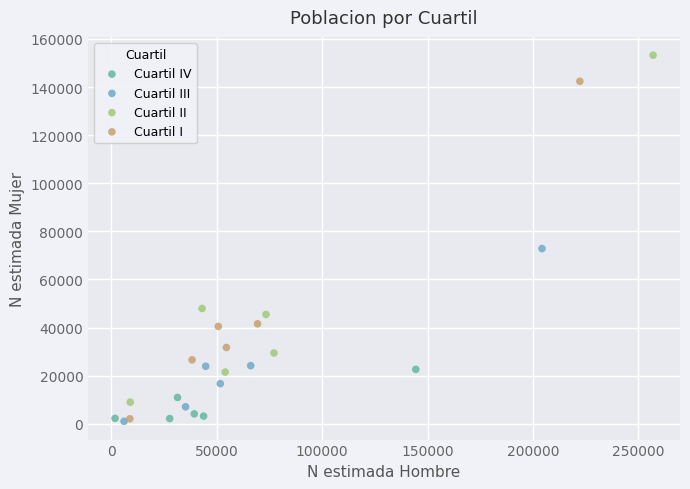

Which series reaches the maximum Y coordinate?

Cuartil II